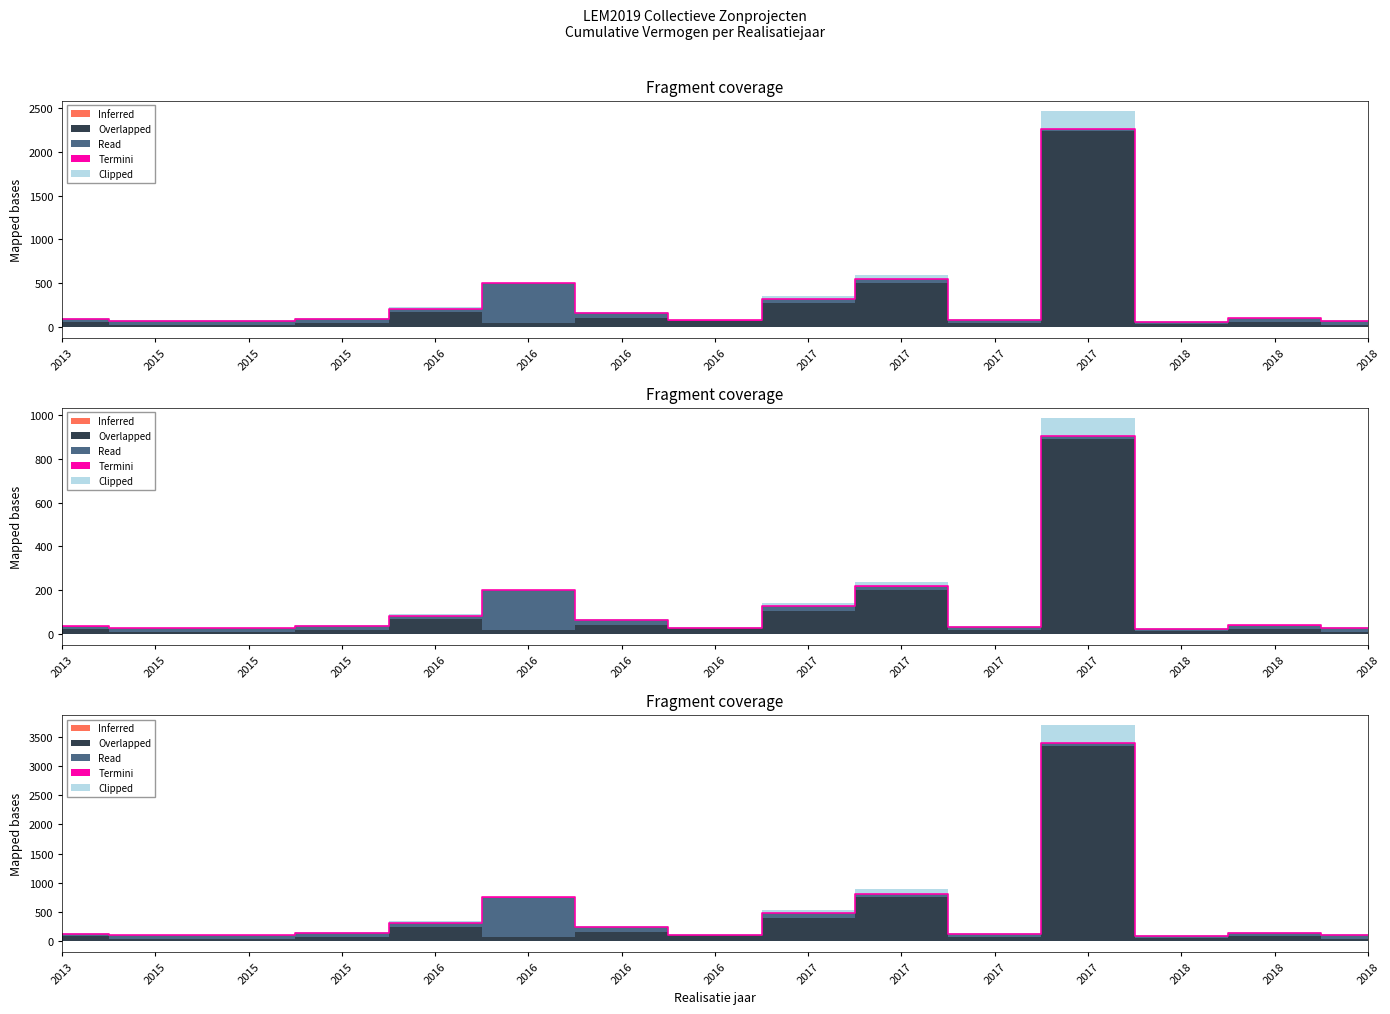

How many lines are shown in the chart?

5